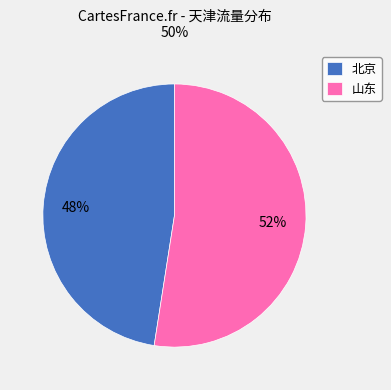

True or false: 山东 accounts for 52% of the total.

True